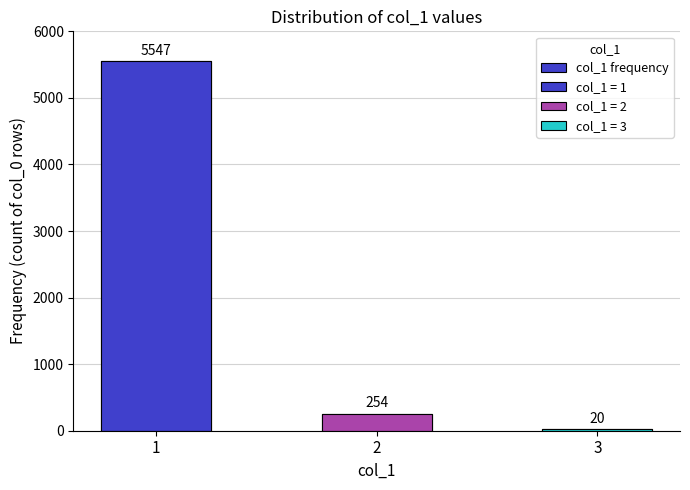

What is the difference between the maximum and minimum values?

5527